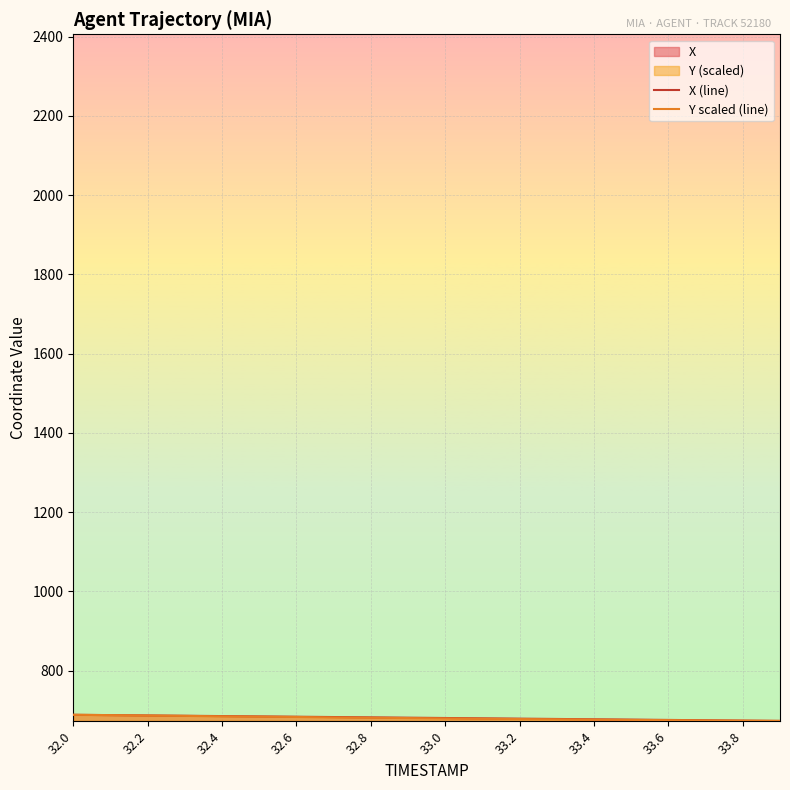

How many series are shown in this chart?

2